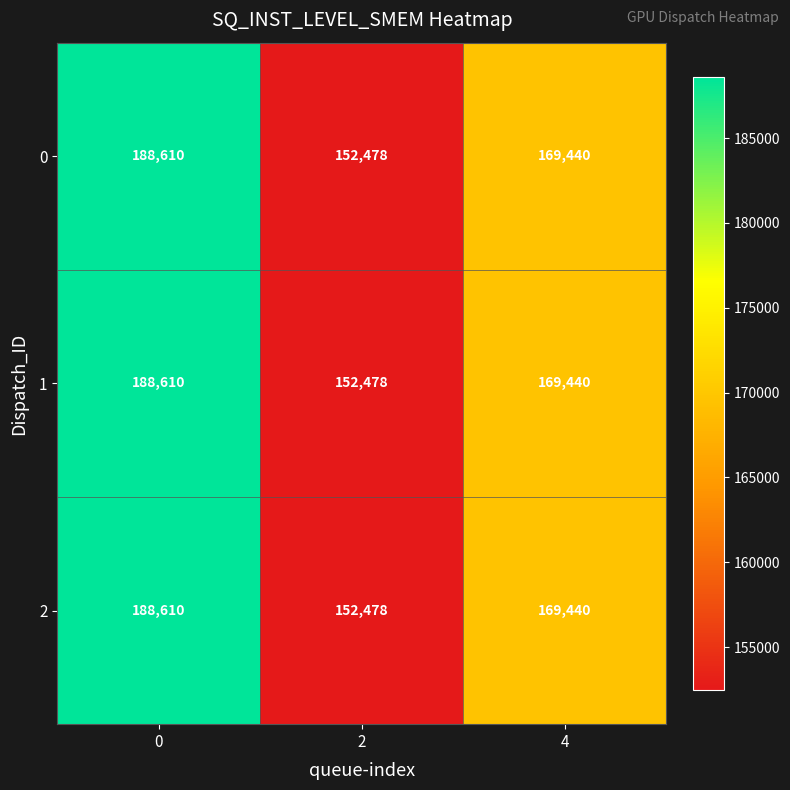

What is the total value across all series at 2?

457434